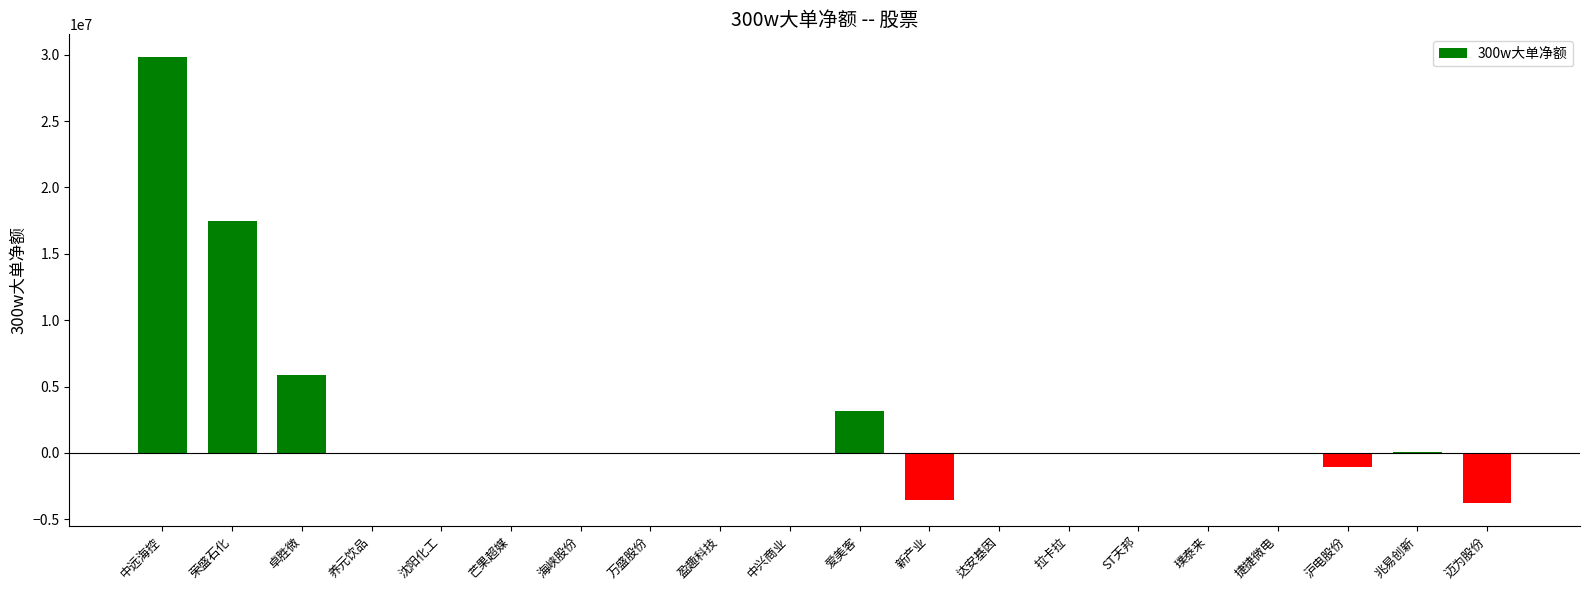

At which label is the value closest to 13022589?

荣盛石化